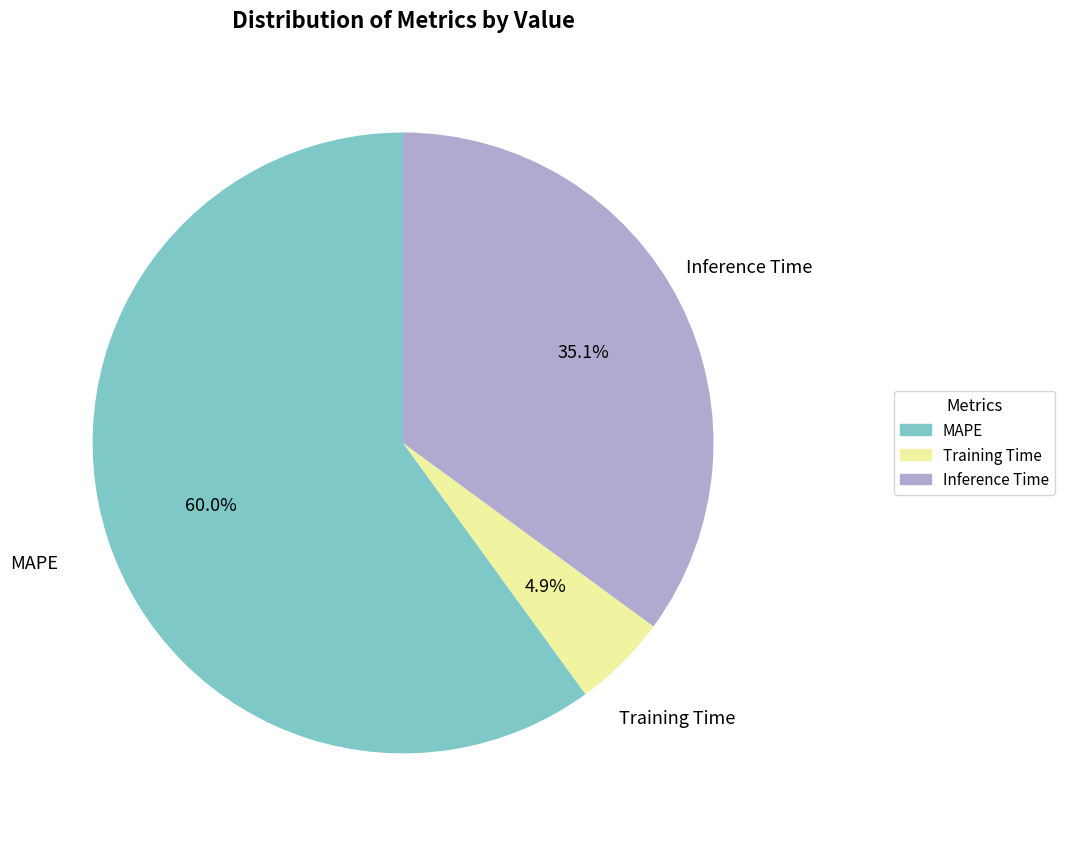

Which has a higher value, Training Time or Inference Time?

Inference Time